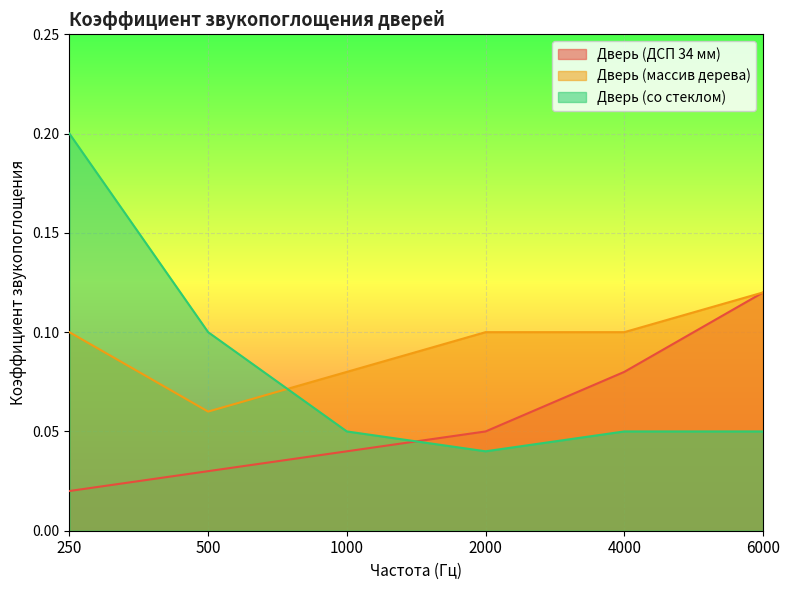

What is the difference between the second highest and minimum values in the Дверь (ДСП 34 мм) series?

0.1